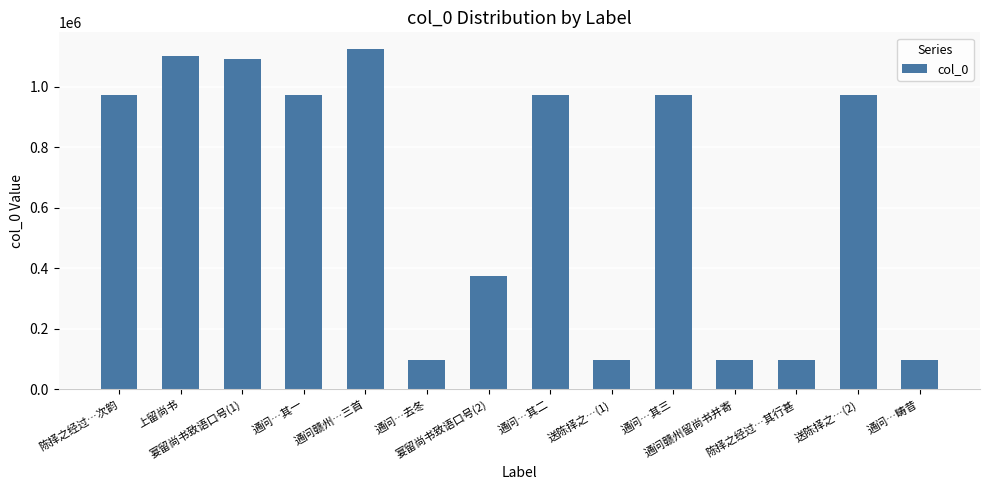

Does the chart contain stacked bars?

No